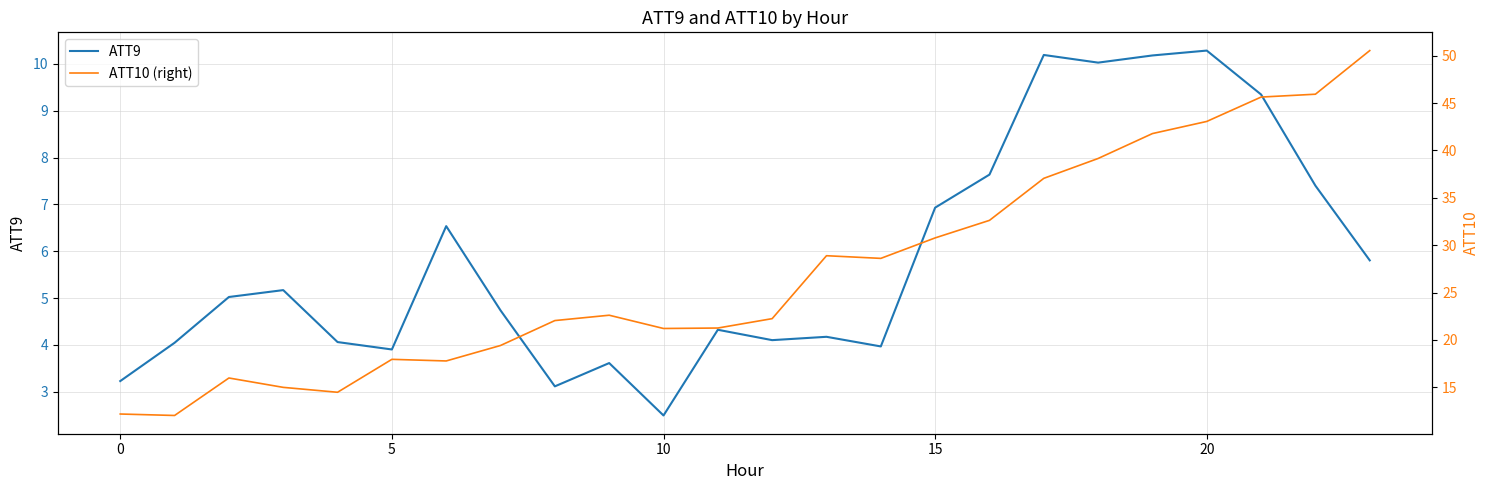

Rank the series by their maximum value, from lowest to highest.

ATT9, ATT10 (right)